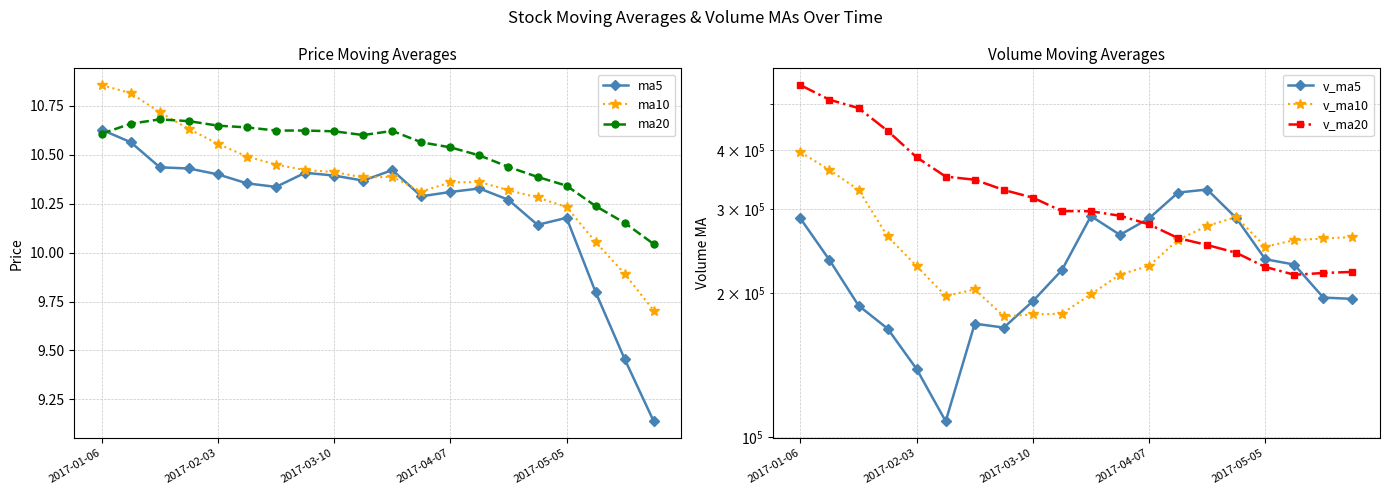

What are all the series names shown in the legend?

ma5, ma10, ma20, v_ma5, v_ma10, v_ma20